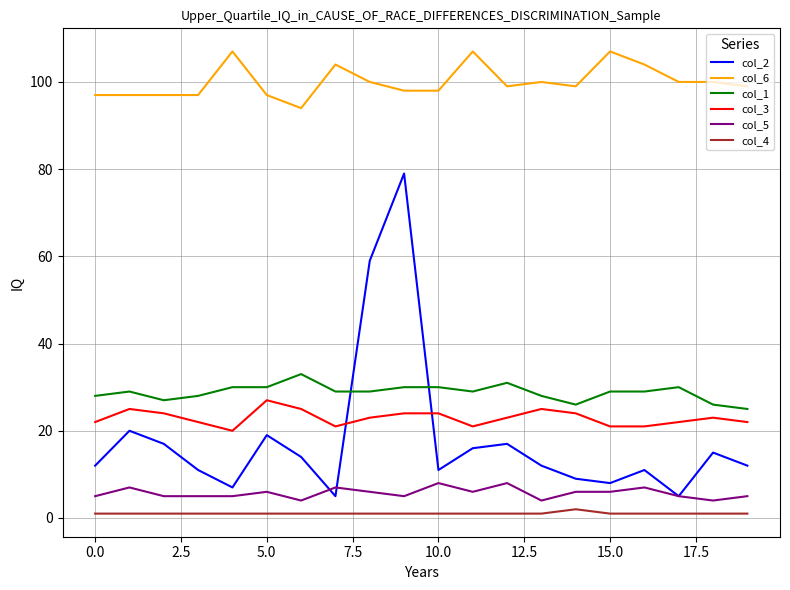

Which series has the largest range (max minus min)?

col_2